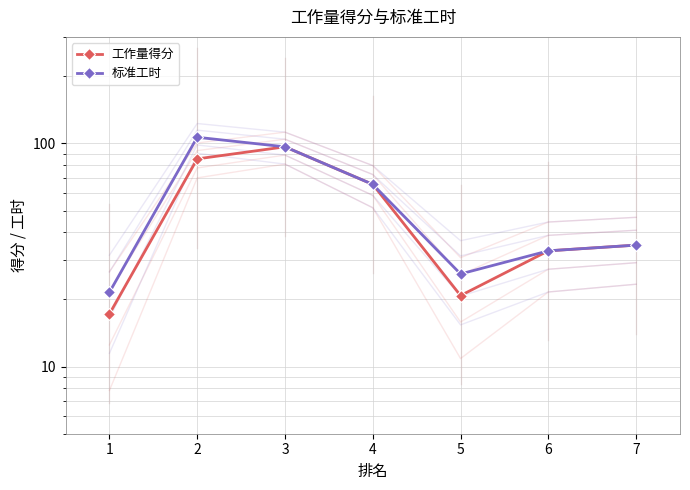

List the labels in order of 工作量得分 value, smallest first.

1, 5, 6, 7, 4, 2, 3